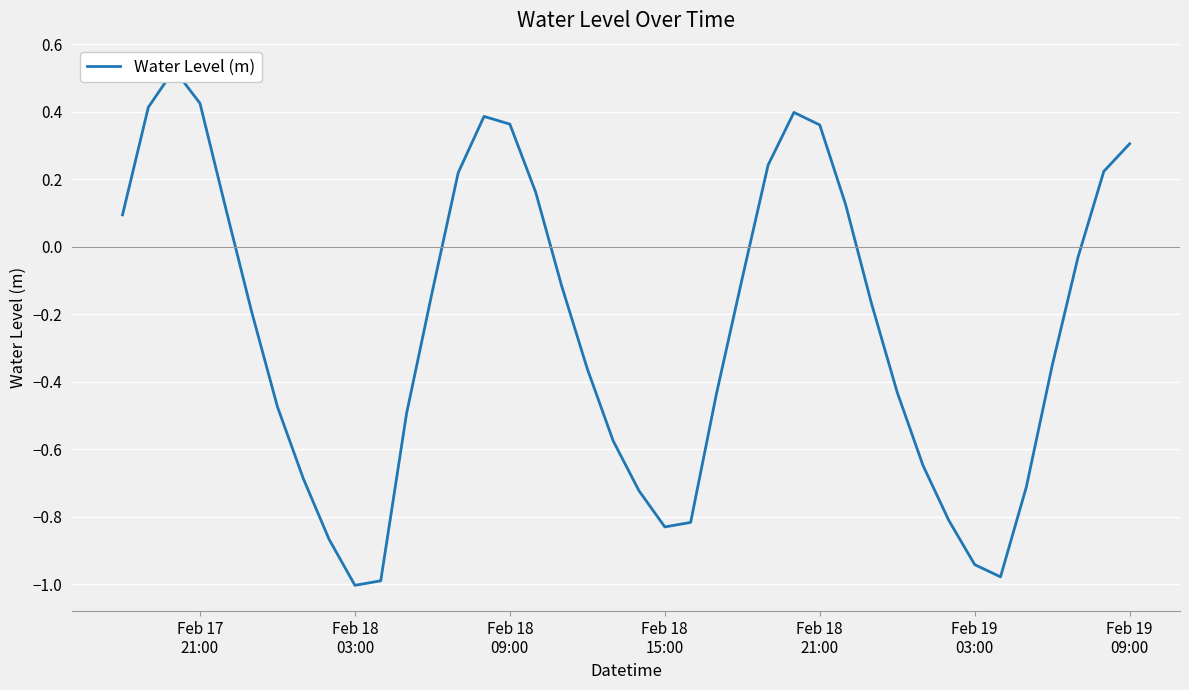

How many data points are above 0?

15